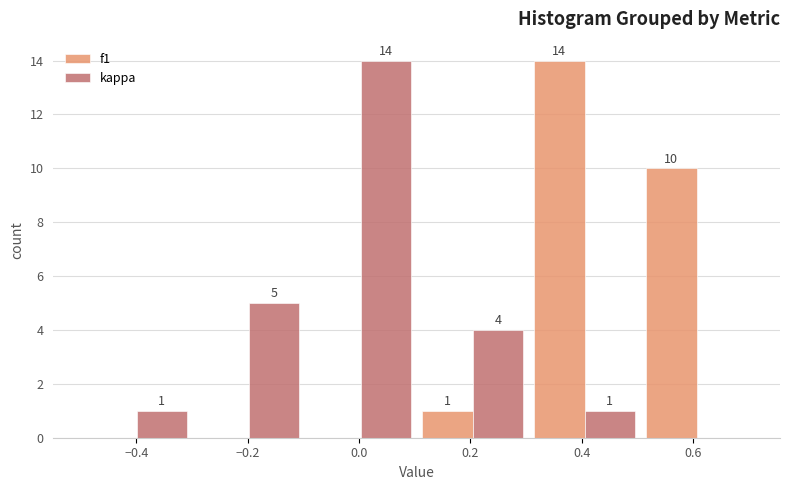

In the f1 series, which range on the x-axis has the tallest bar?

0.3 to 0.5